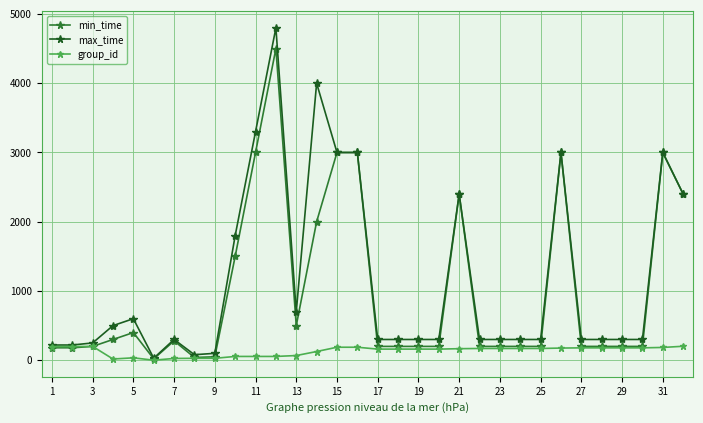

Does the chart have visible grid lines?

Yes